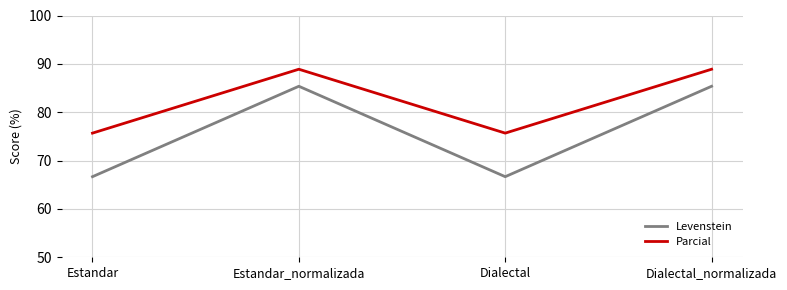

What position from the left is Estandar?

1